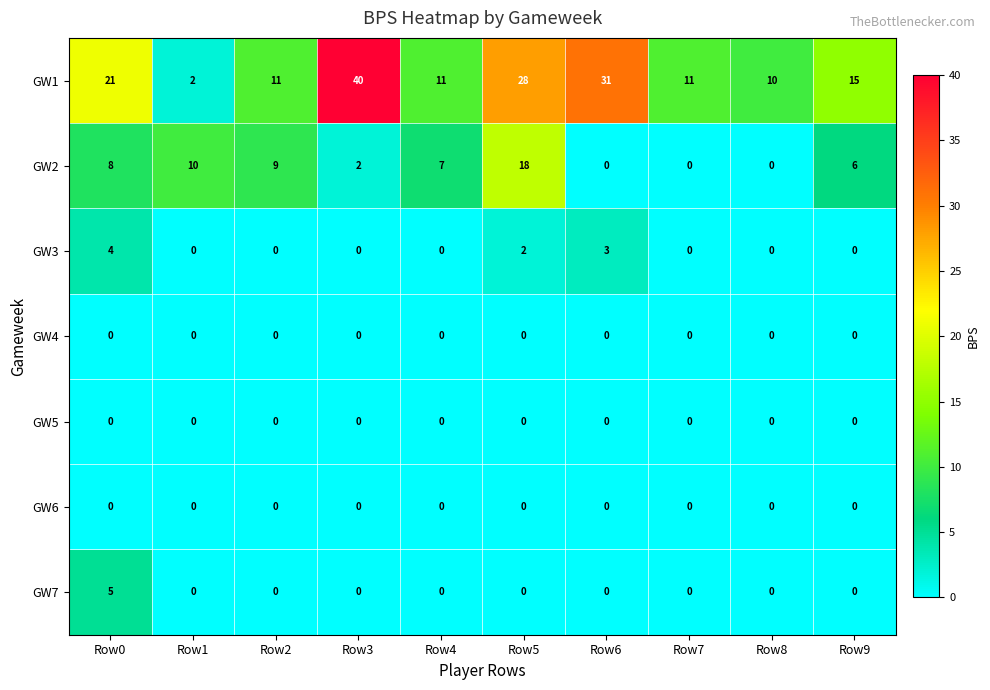

Read the GW2 value at Row4, to the nearest 10.

10